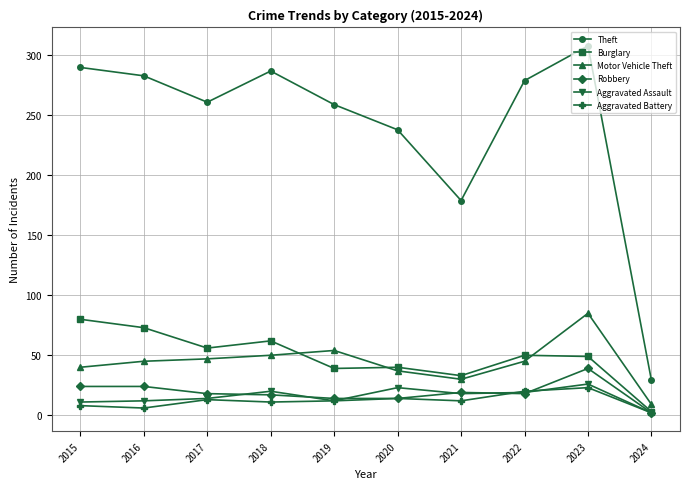

Is the value of Robbery at 2016 greater than the value of Aggravated Battery at 2021?

Yes